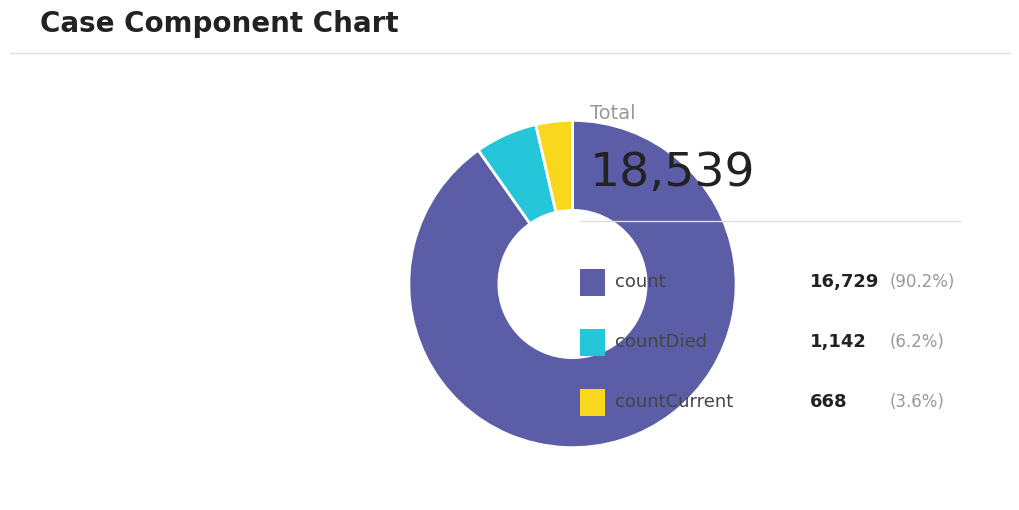

Is there a majority slice in this chart?

Yes